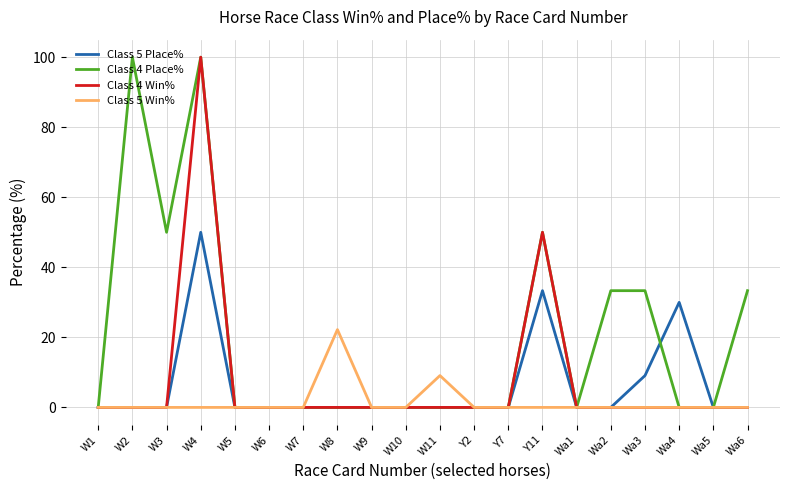

What is the difference between the highest and lowest values at W8?

22.2